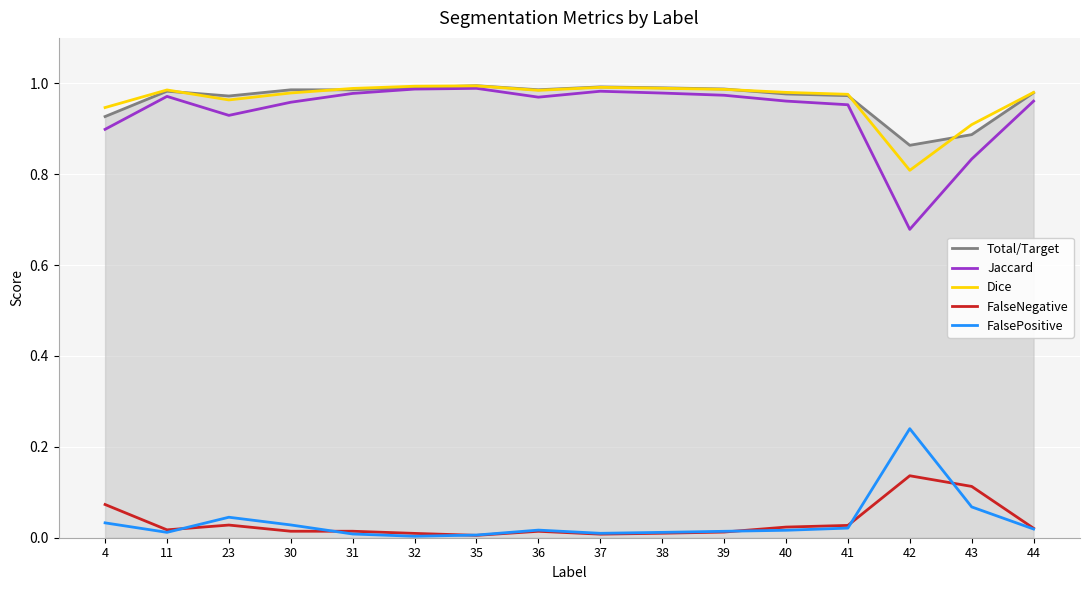

True or false: Dice and FalsePositive cross at least once.

False